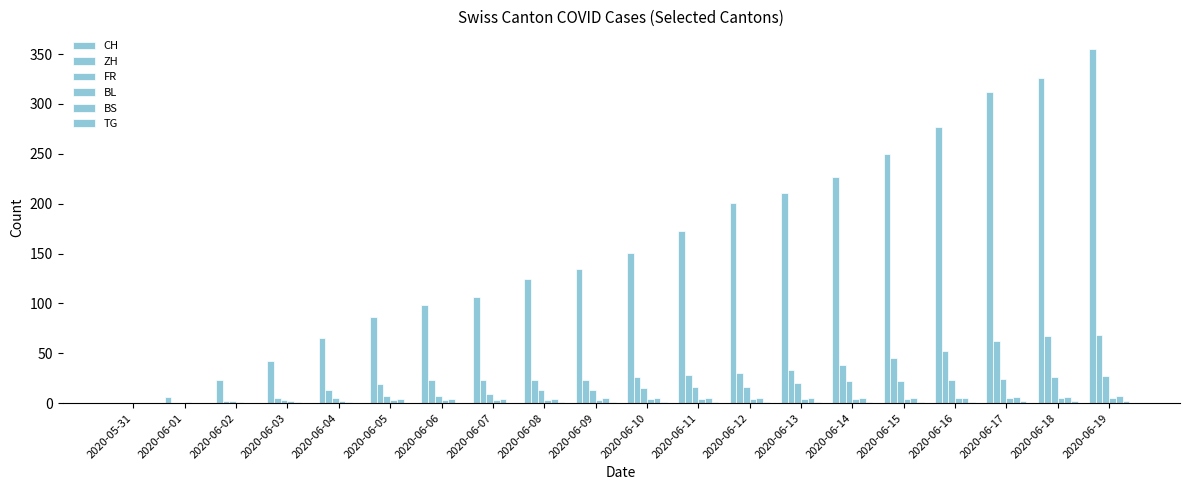

Count the number of categories in the chart.

20